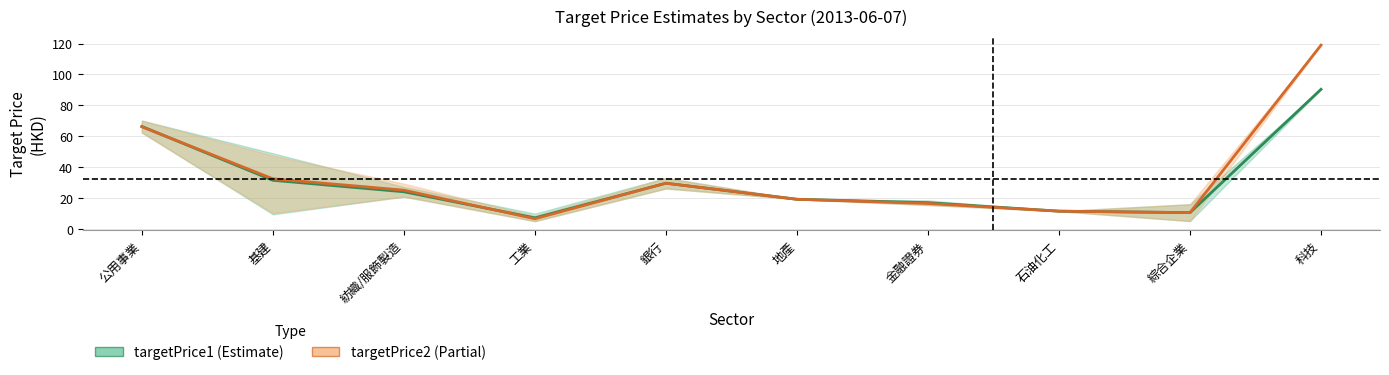

What is the label of the 6th point from the left?

地產